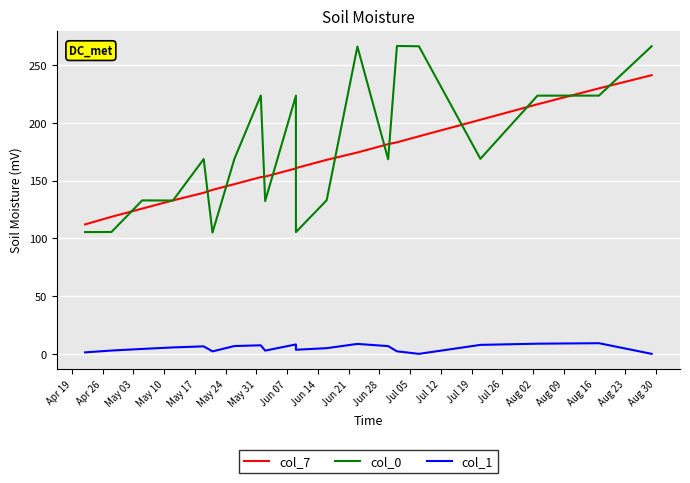

Rank the series by their maximum value, from highest to lowest.

col_0, col_7, col_1